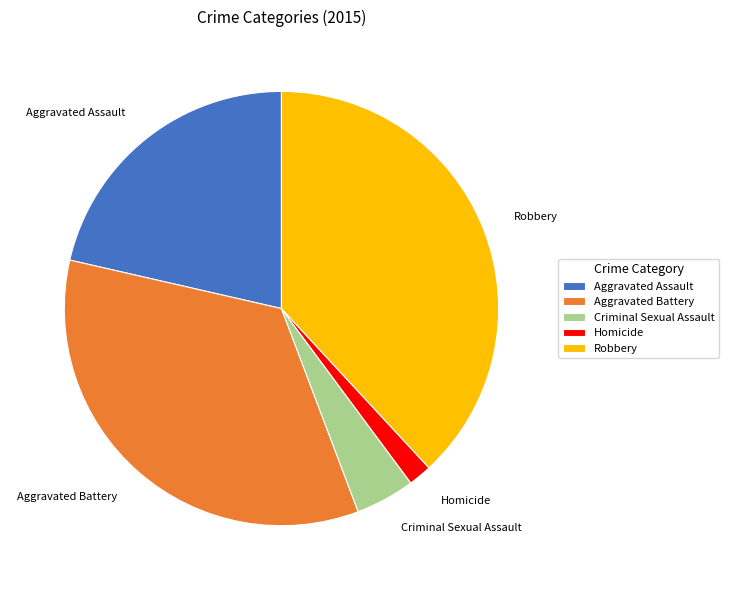

Which slice is the smallest?

Homicide